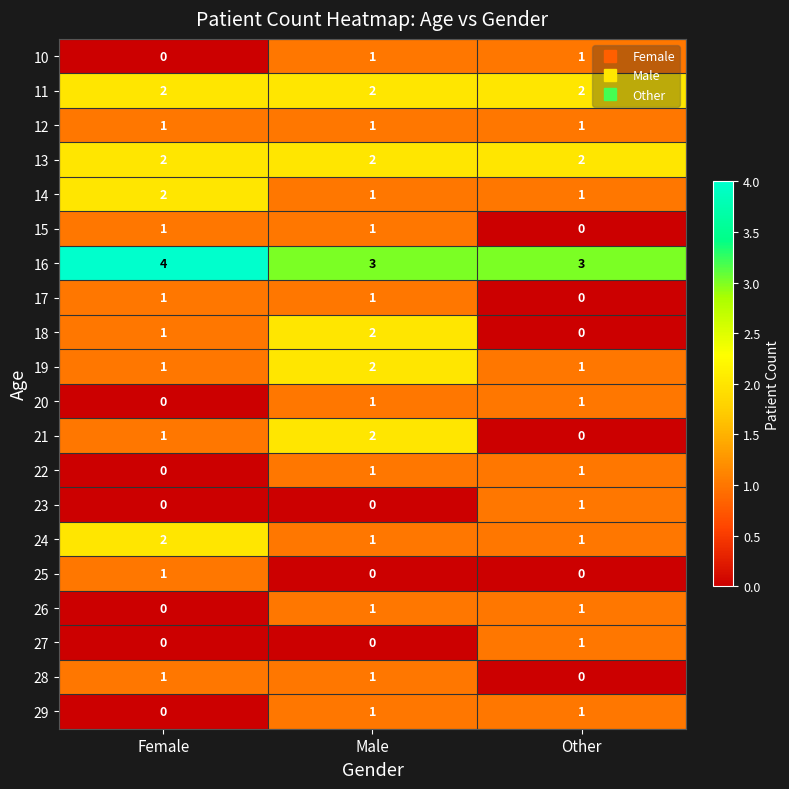

Count the number of categories in the chart.

3